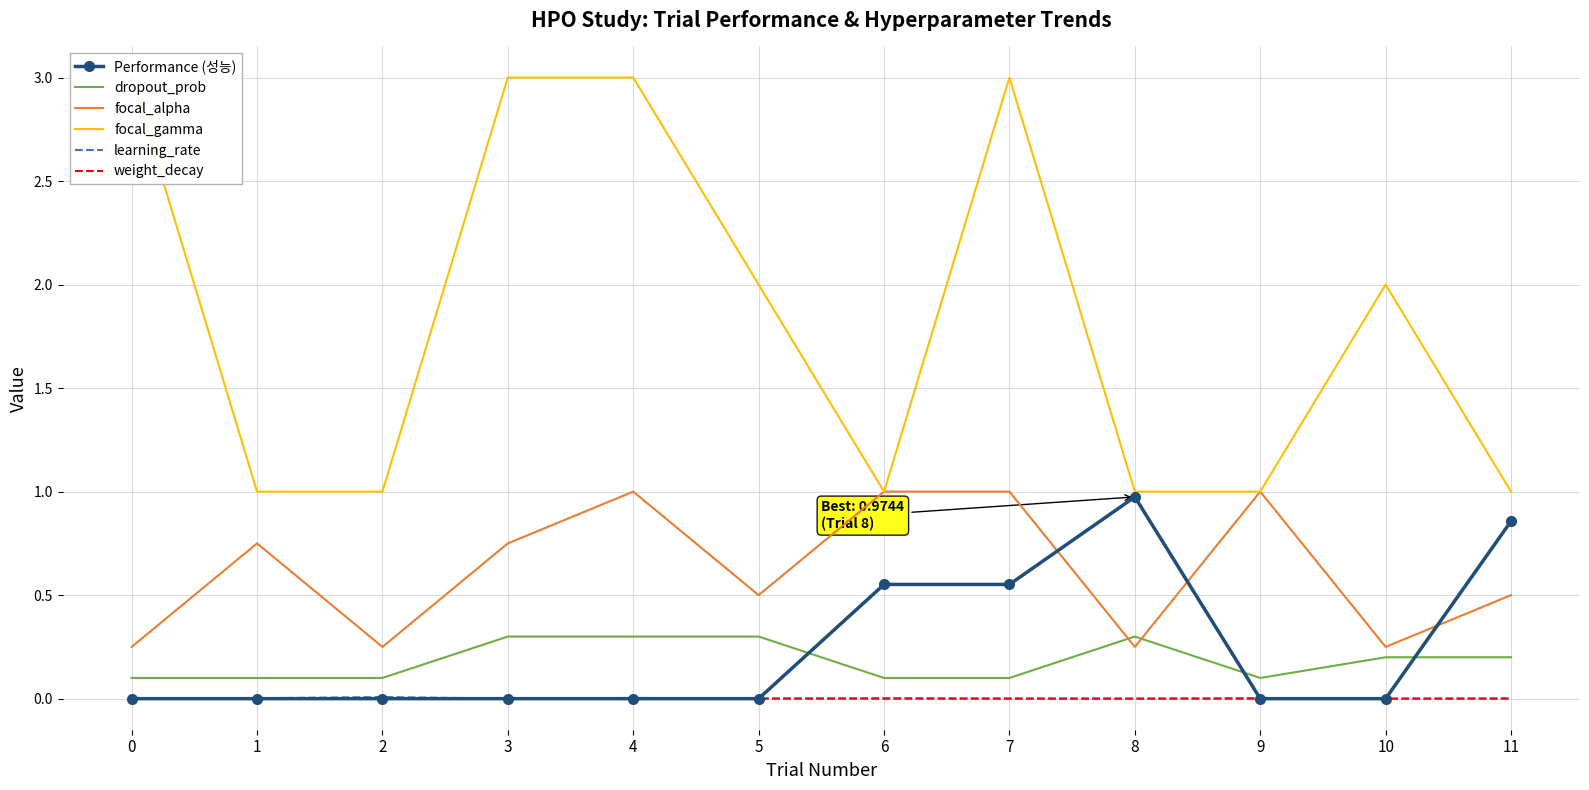

The focal_gamma series shows 1.0 at 1. True or false?

True